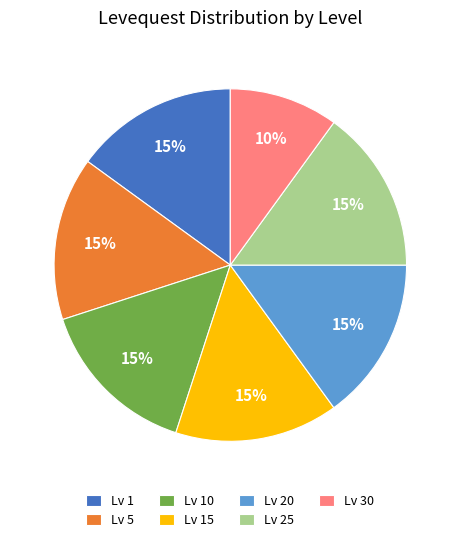

To the nearest percent, what is the average slice percentage?

14%